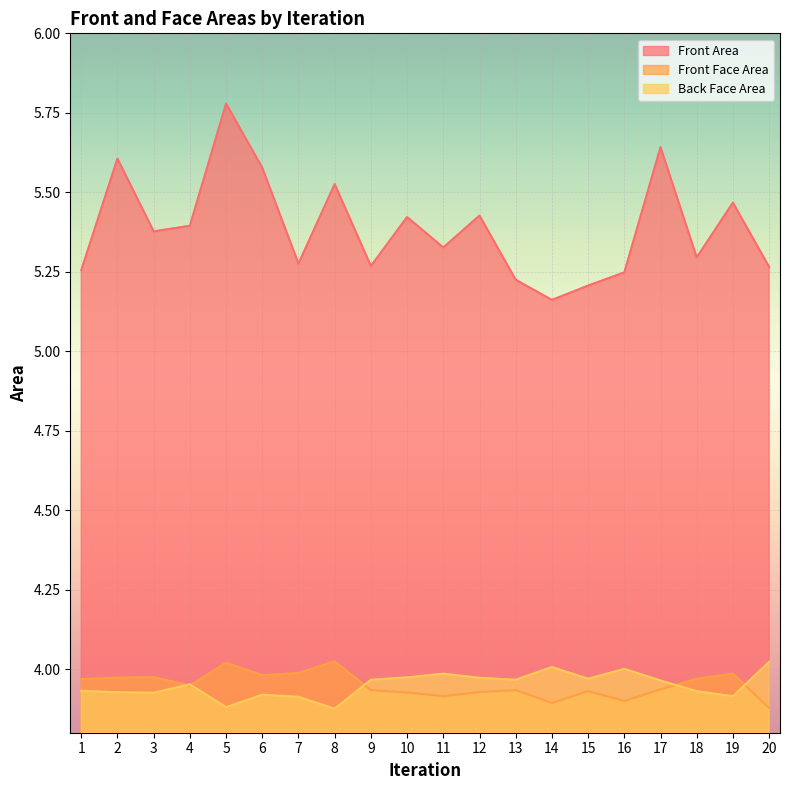

The Back Face Area series shows 1.9 at 2. True or false?

False